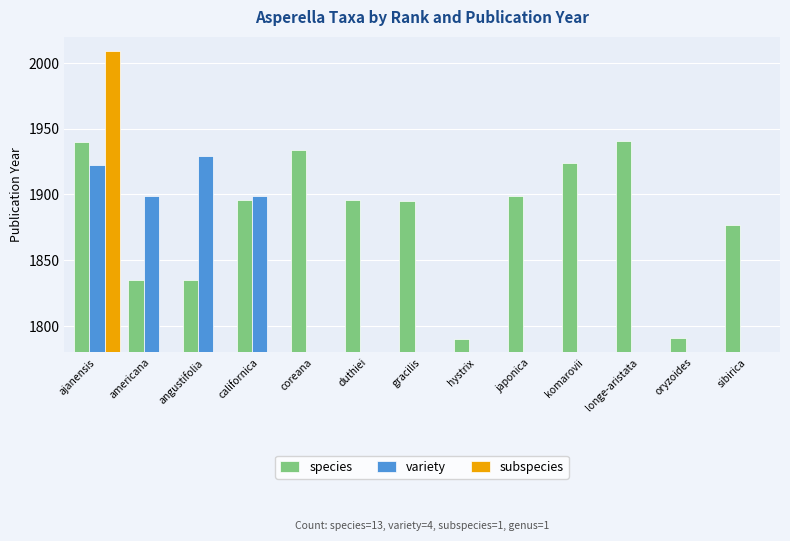

What position from the left is duthiei?

6